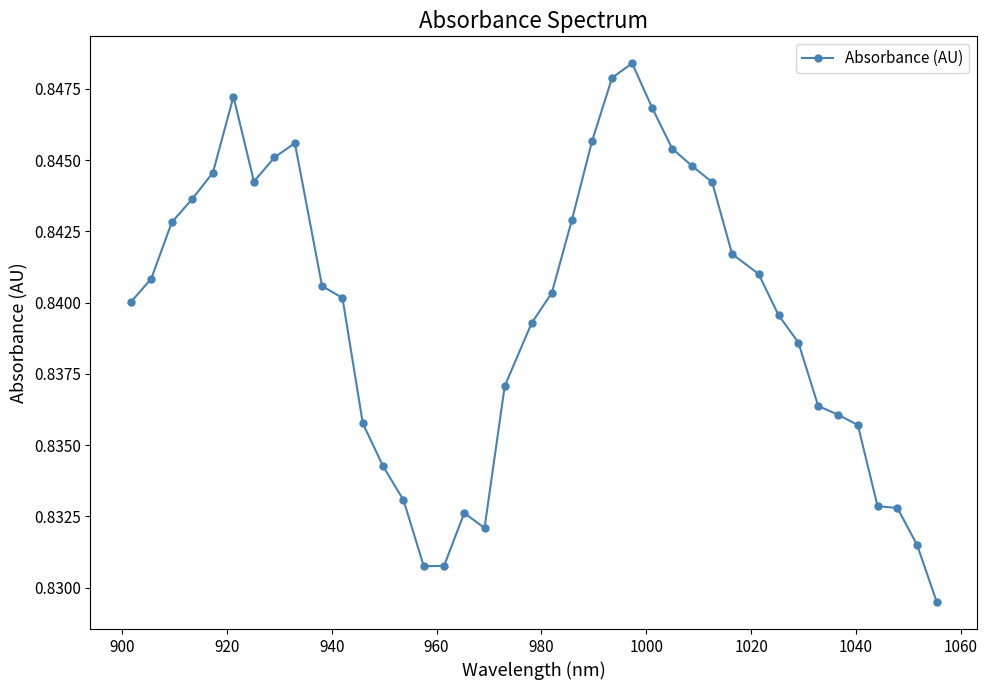

What is the sum of all values?

33.6